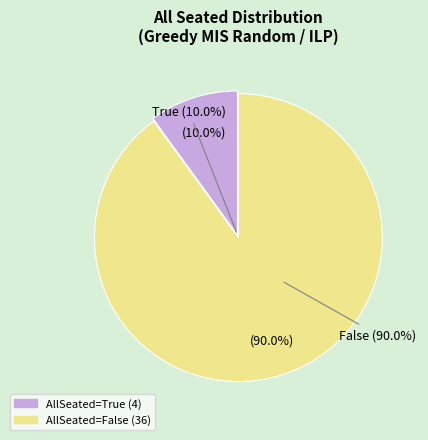

To the nearest percent, what is the combined percentage of True (AllSeated) and False (AllSeated)?

100%